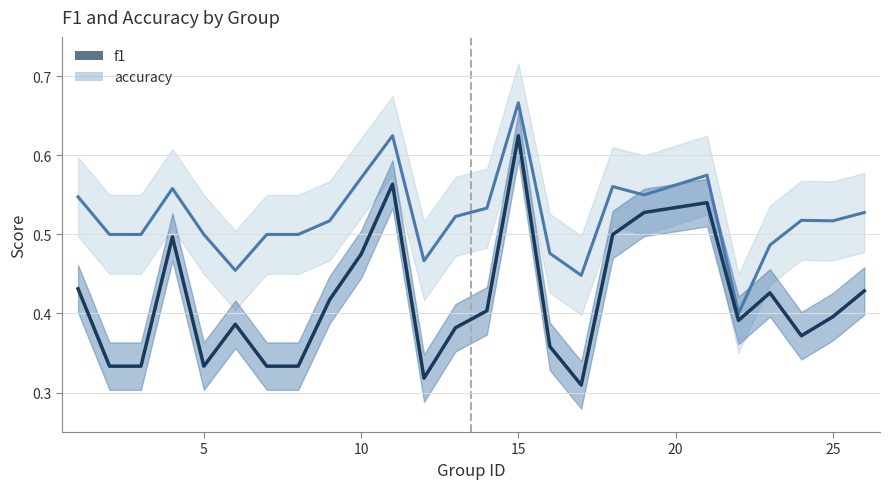

Which series has the largest range (max minus min)?

f1